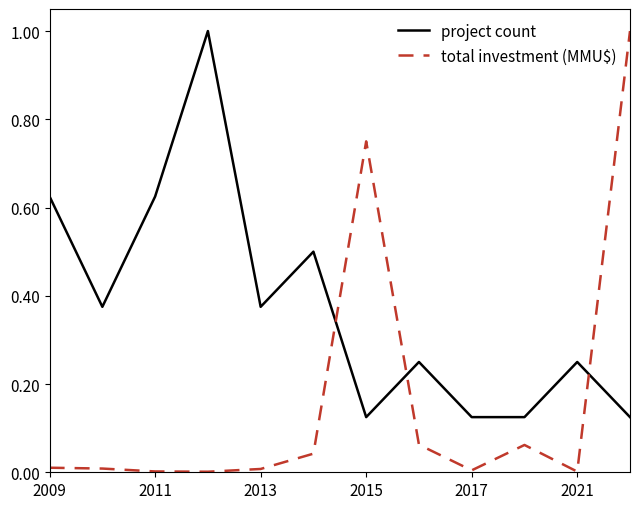

True or false: project count and total investment (MMU$) intersect in this chart.

True